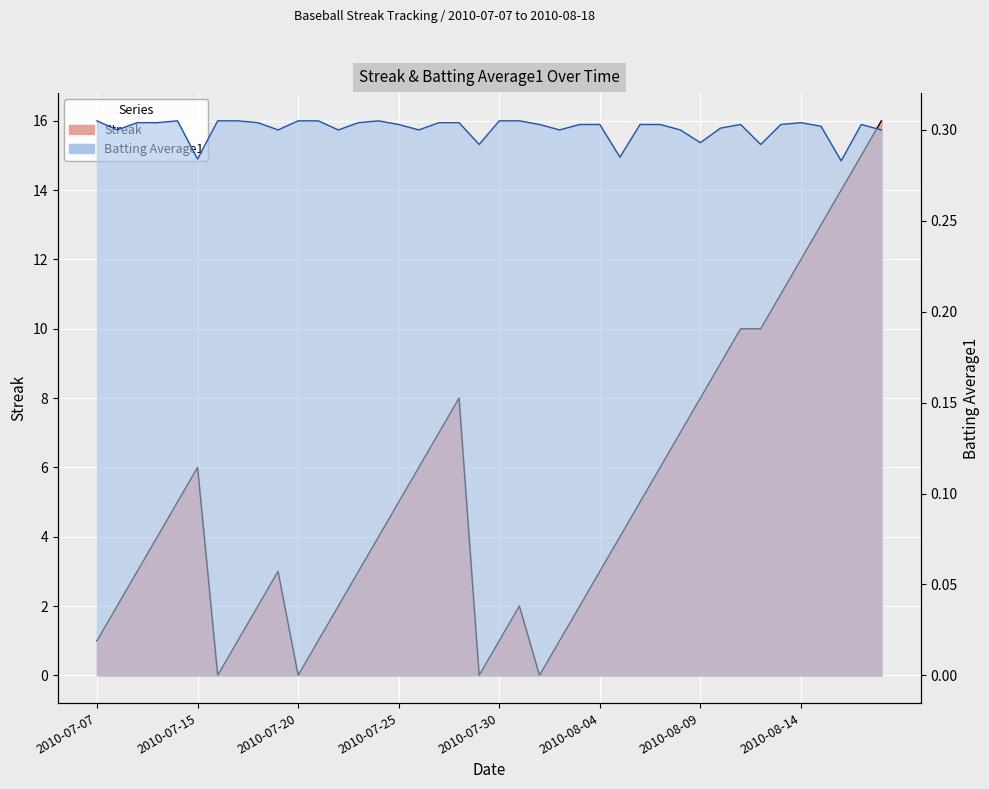

List the series in order of their peak value, highest first.

Streak, Batting Average1